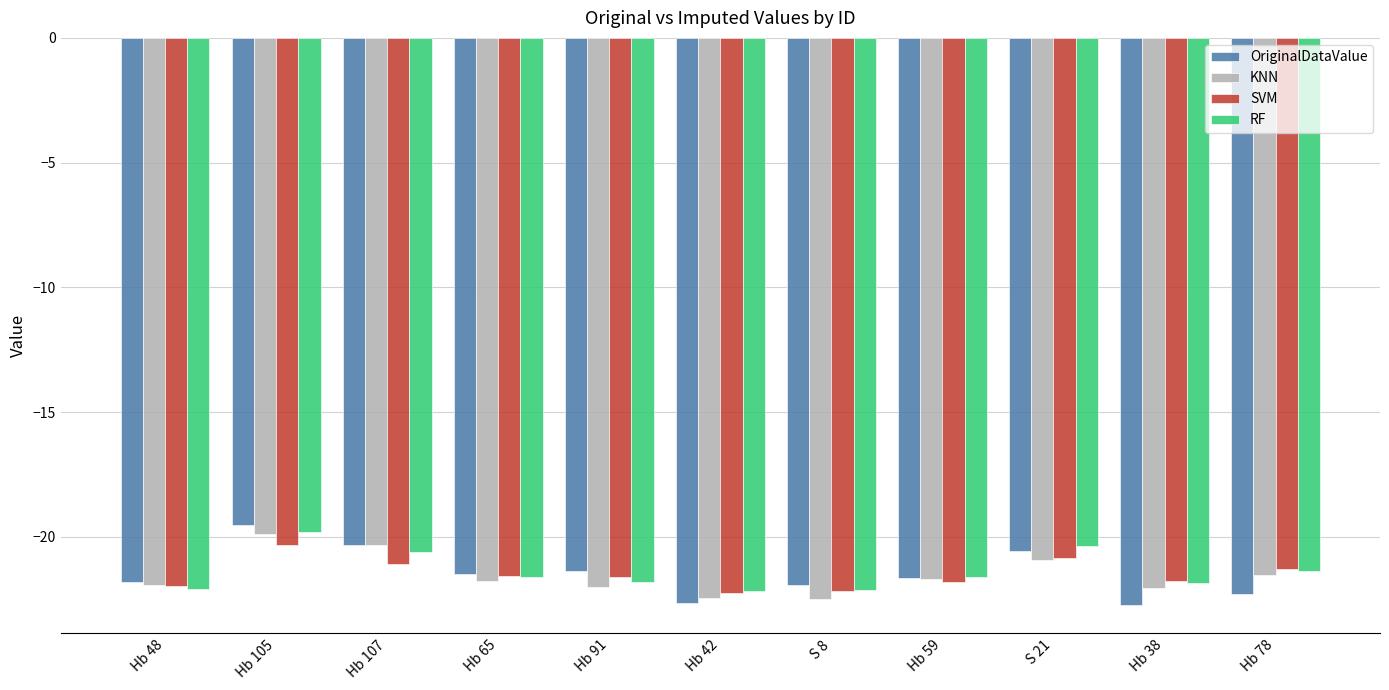

Does the chart contain stacked bars?

No